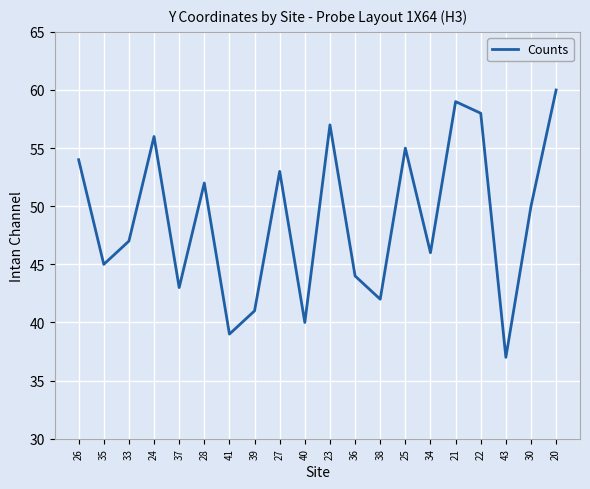

Reading left to right, extract all data points from this chart.

26=54	35=45	33=47	24=56	37=43	28=52	41=39	39=41	27=53	40=40	23=57	36=44	38=42	25=55	34=46	21=59	22=58	43=37	30=50	20=60